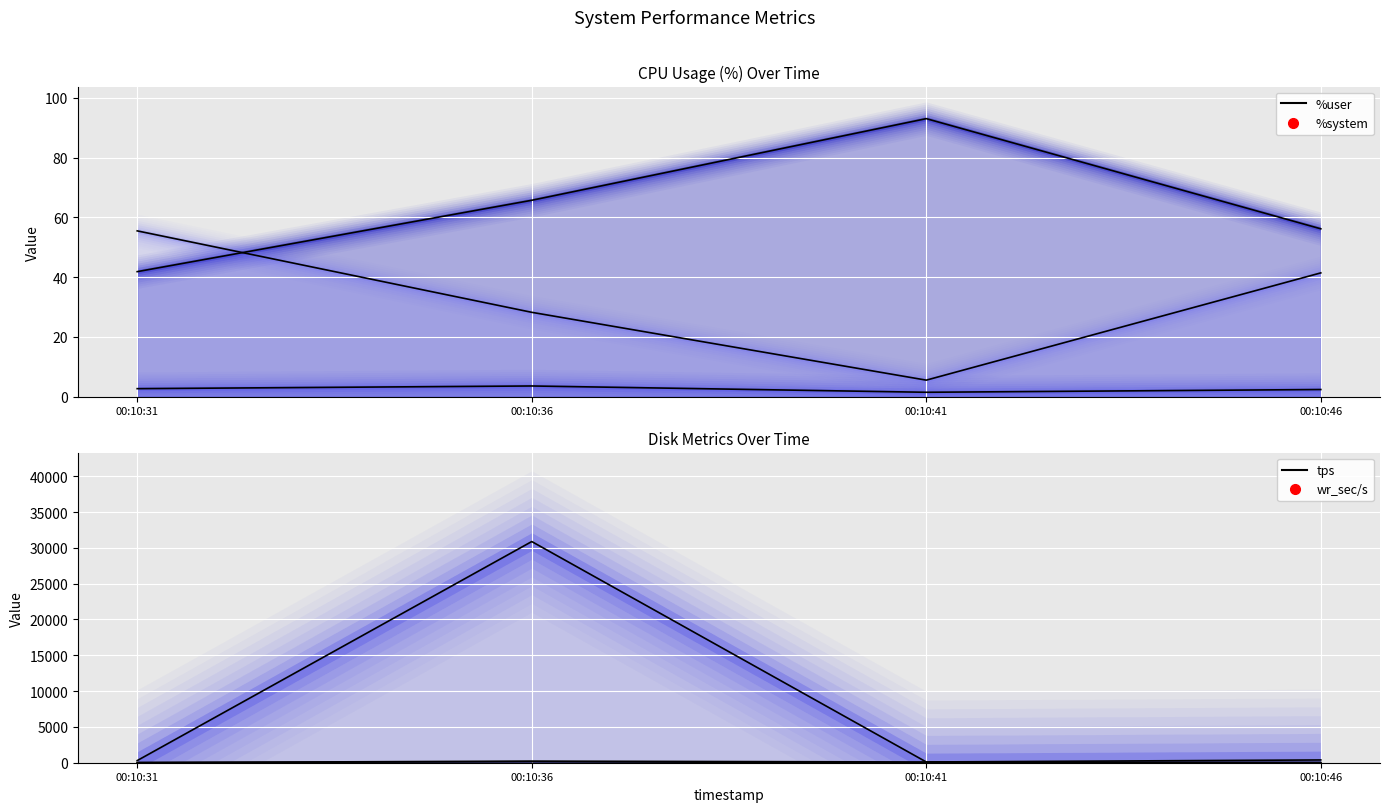

At which category does the chart reach its minimum across all series?

00:10:41